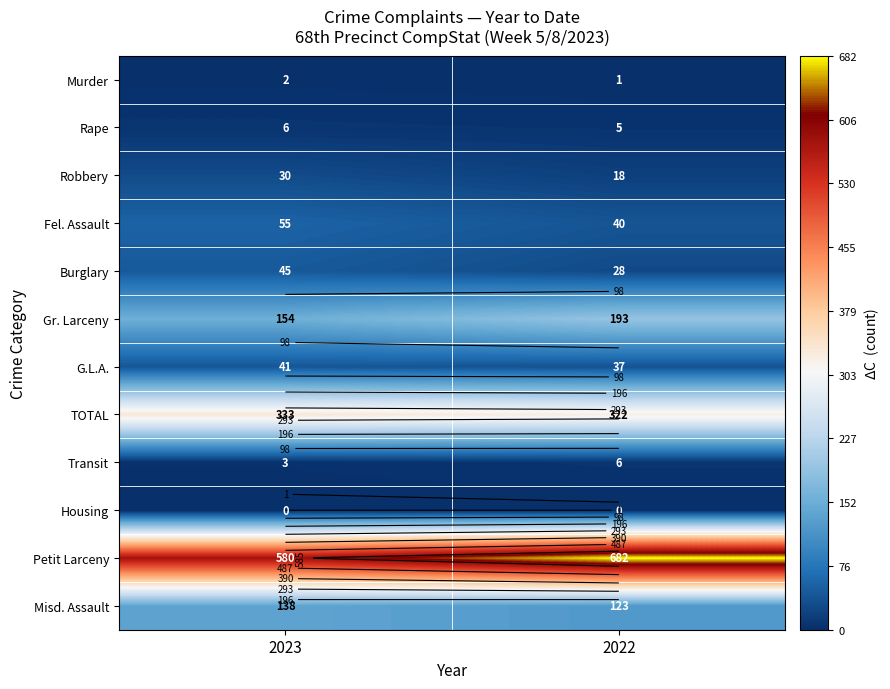

Between 2023 and 2022, which series saw the biggest shift?

Petit Larceny